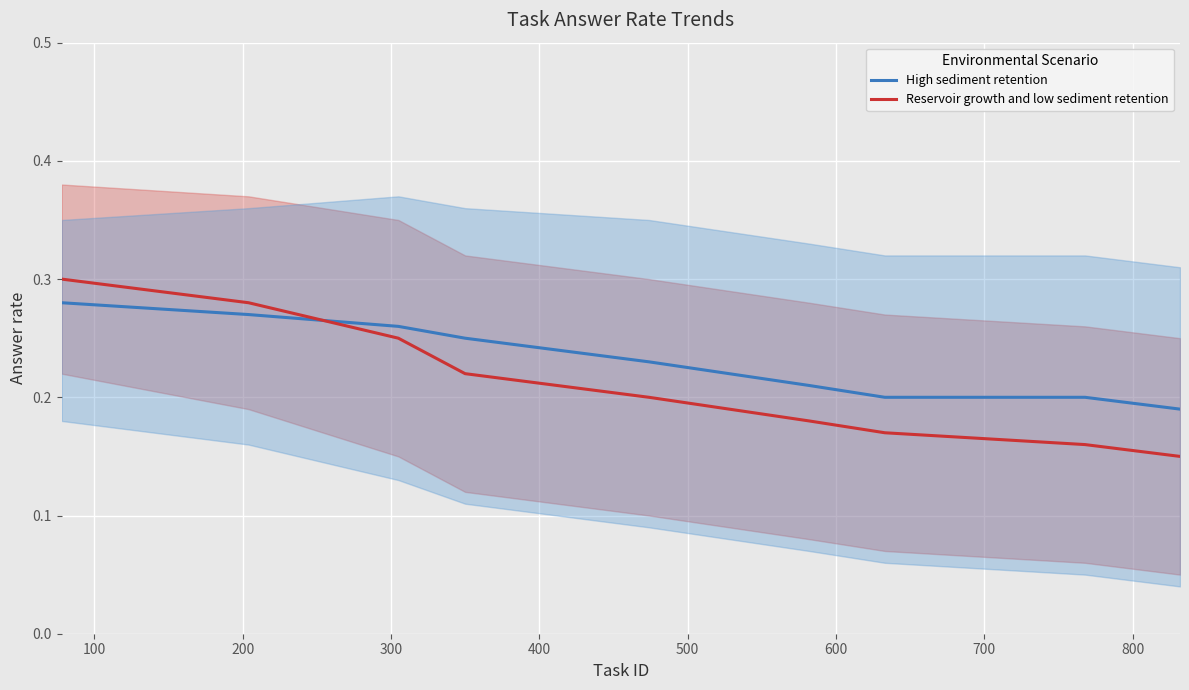

After their last crossing, which series has the higher values: Reservoir growth and low sediment retention or High sediment retention?

High sediment retention